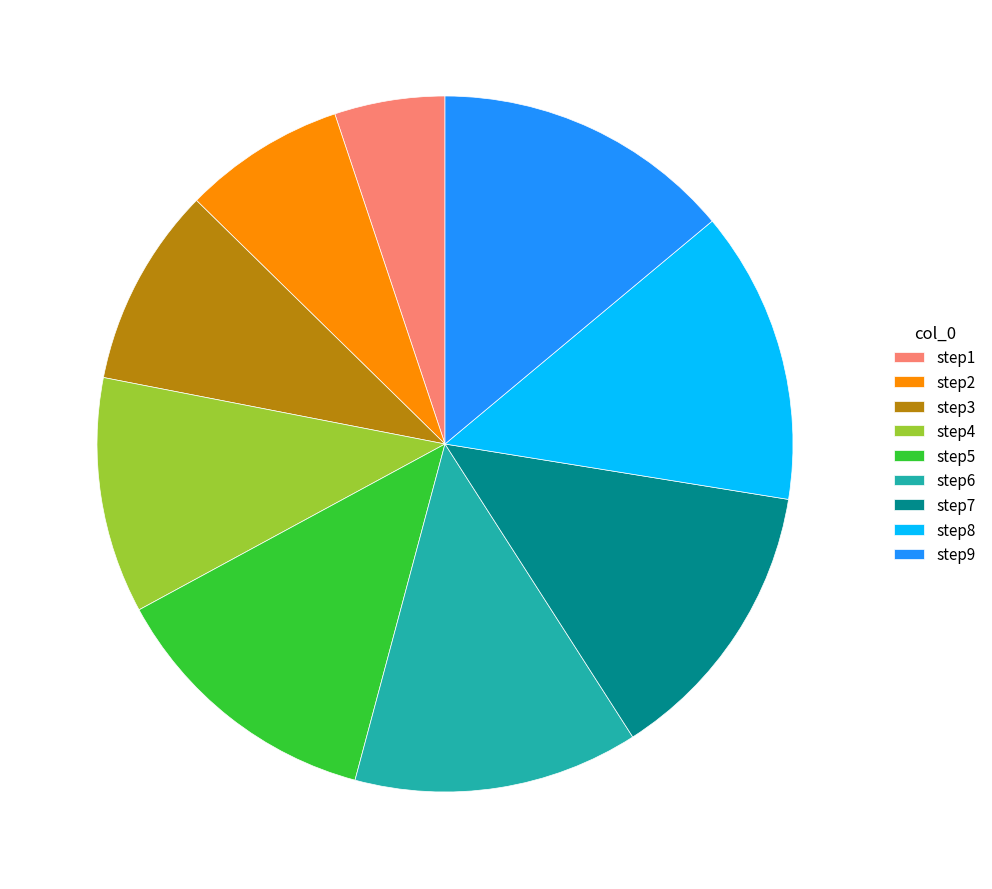

How many slices are in this pie chart?

9